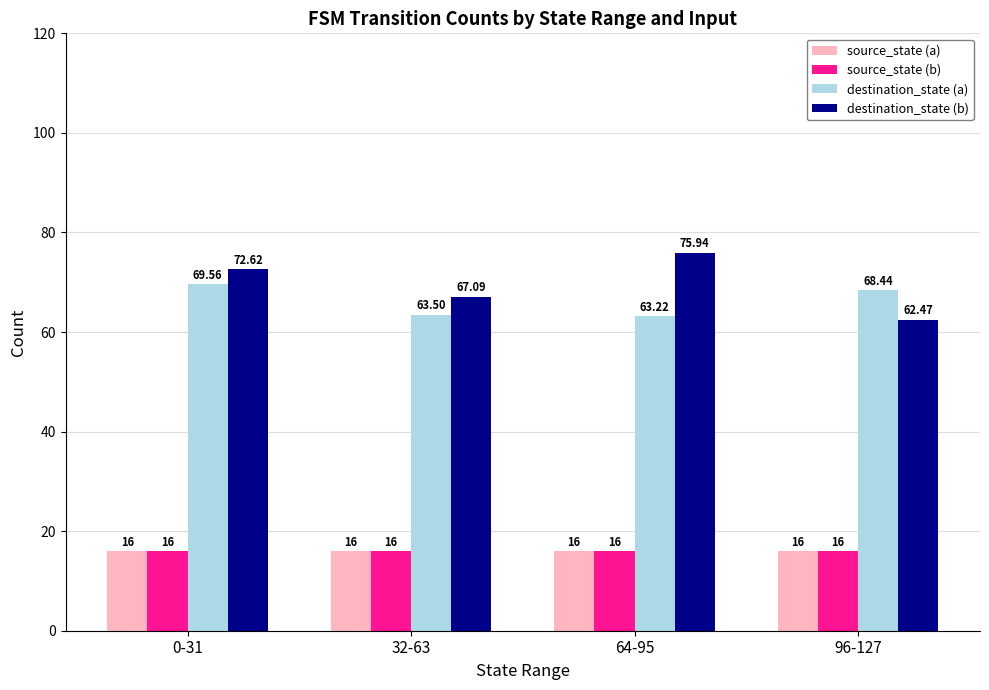

What is the value of the destination_state (a) bar at the 3rd from the left?

63.2